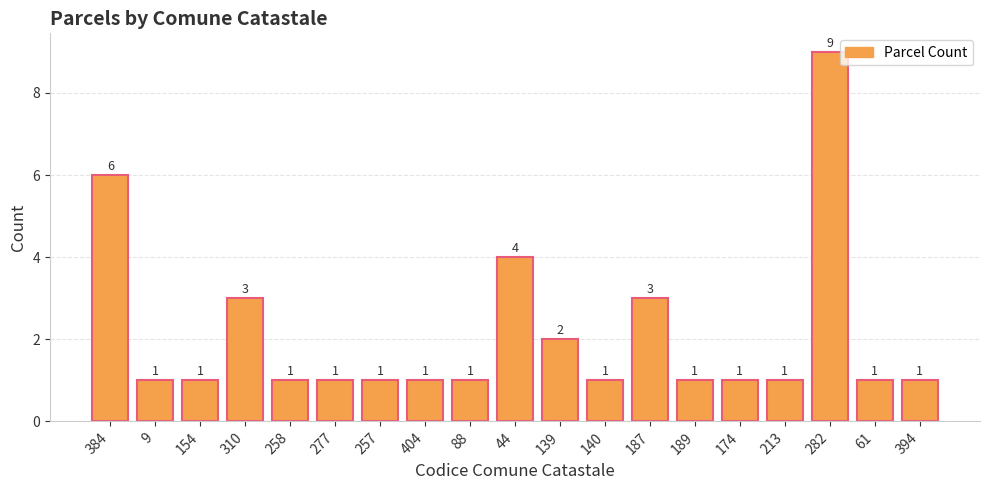

What is the difference between the second highest and second lowest values?

5